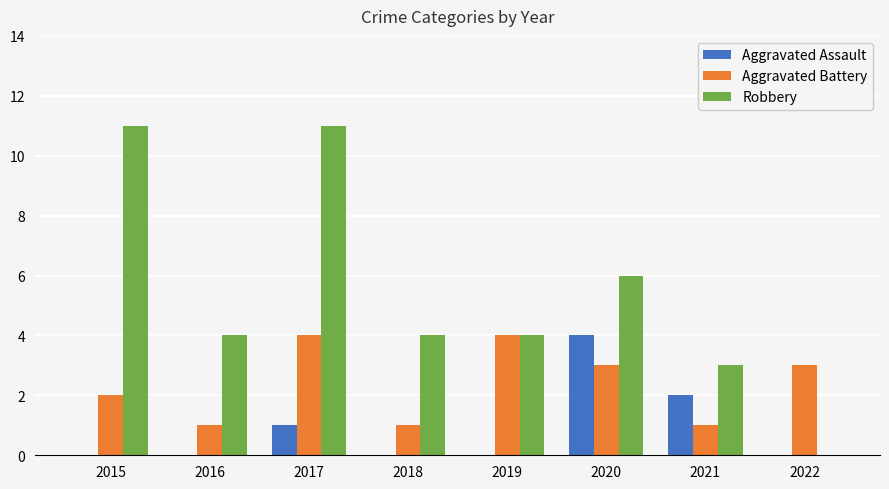

How many series are shown in this chart?

3